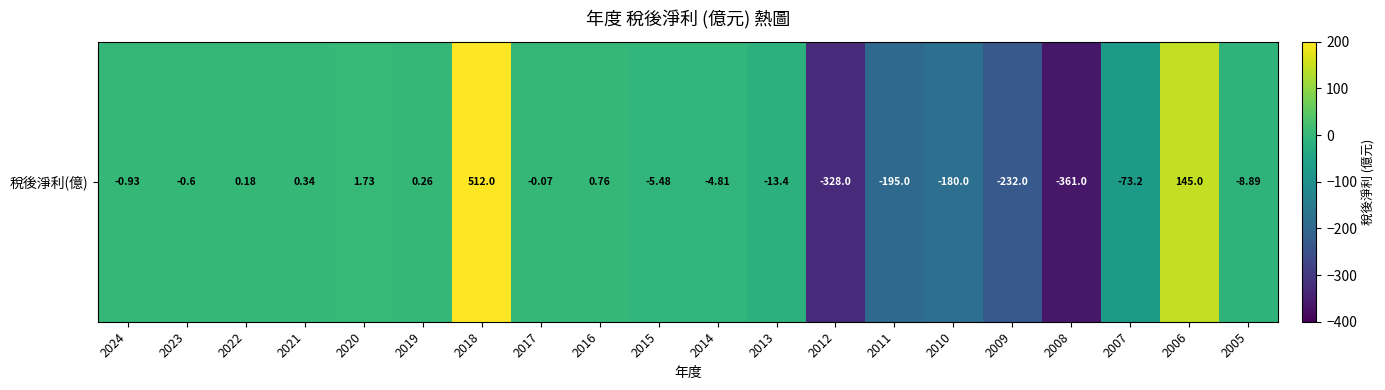

What is the difference between the values at 2024 and 2010?

179.1